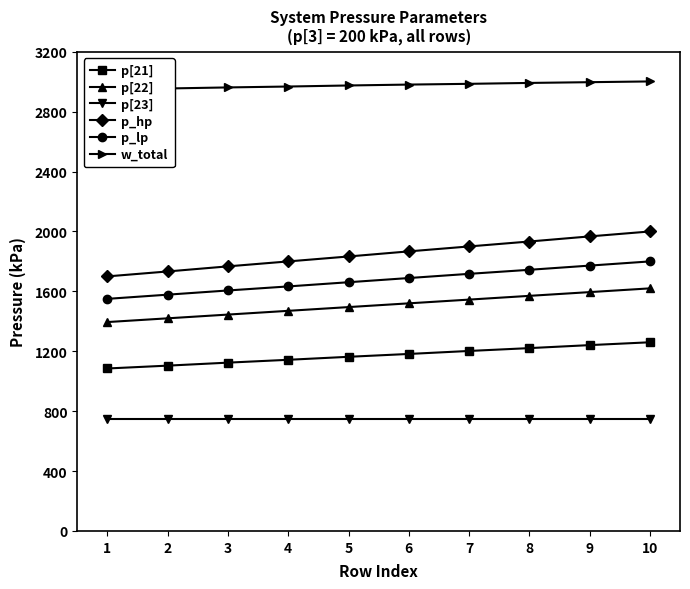

What is the difference between the second highest and minimum values in the w_total series?

50